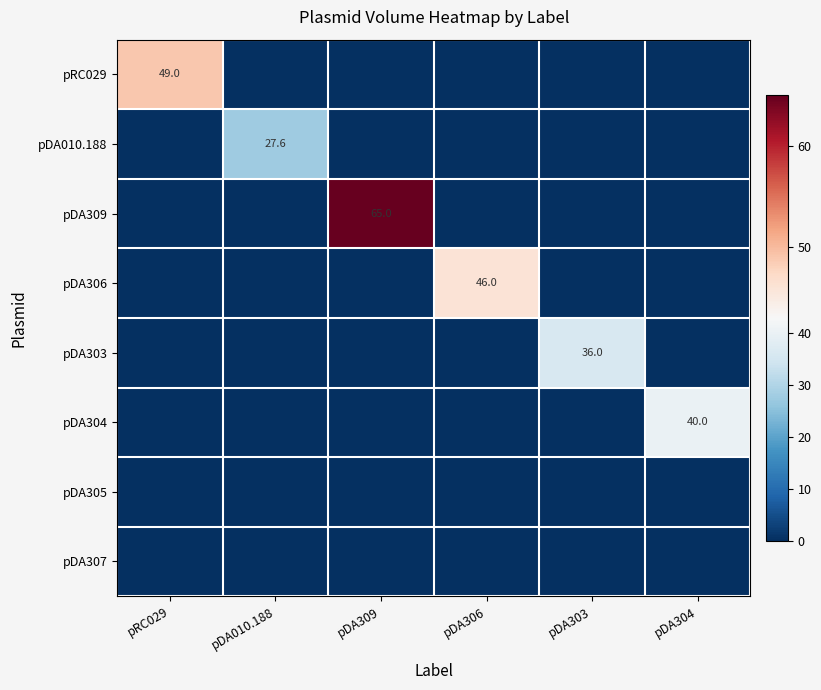

Is the value of pDA303 at pDA303 greater than the value of pDA306 at pDA306?

No